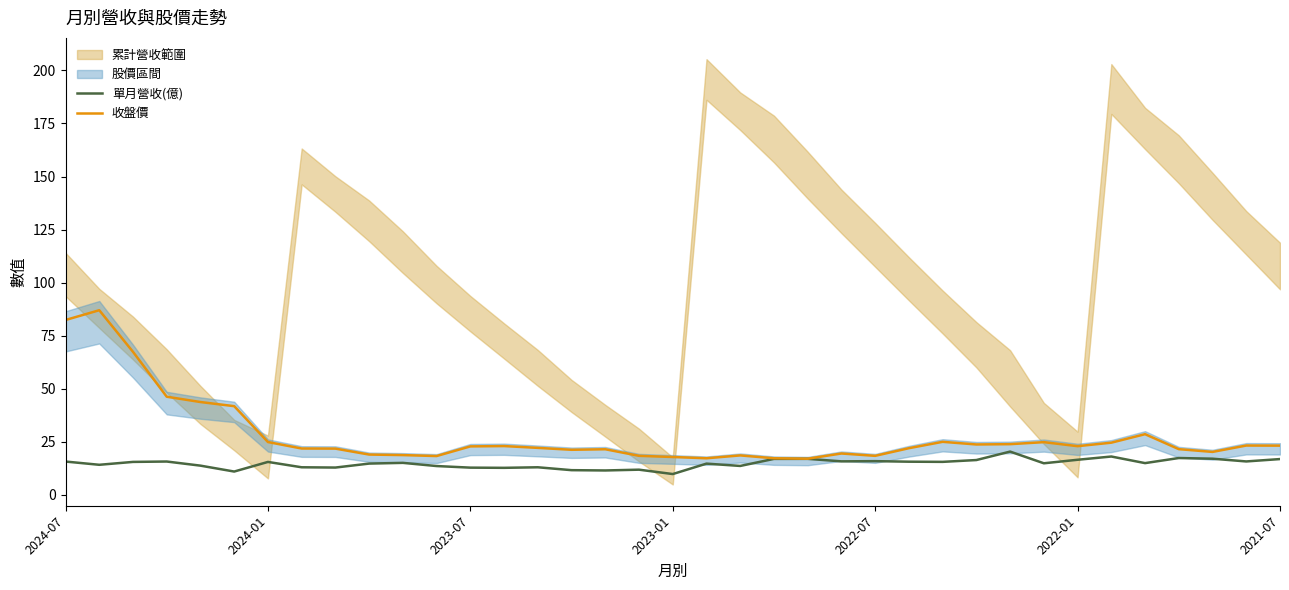

Is it true that 單月營收(億) equals 24.1 at 21?

False